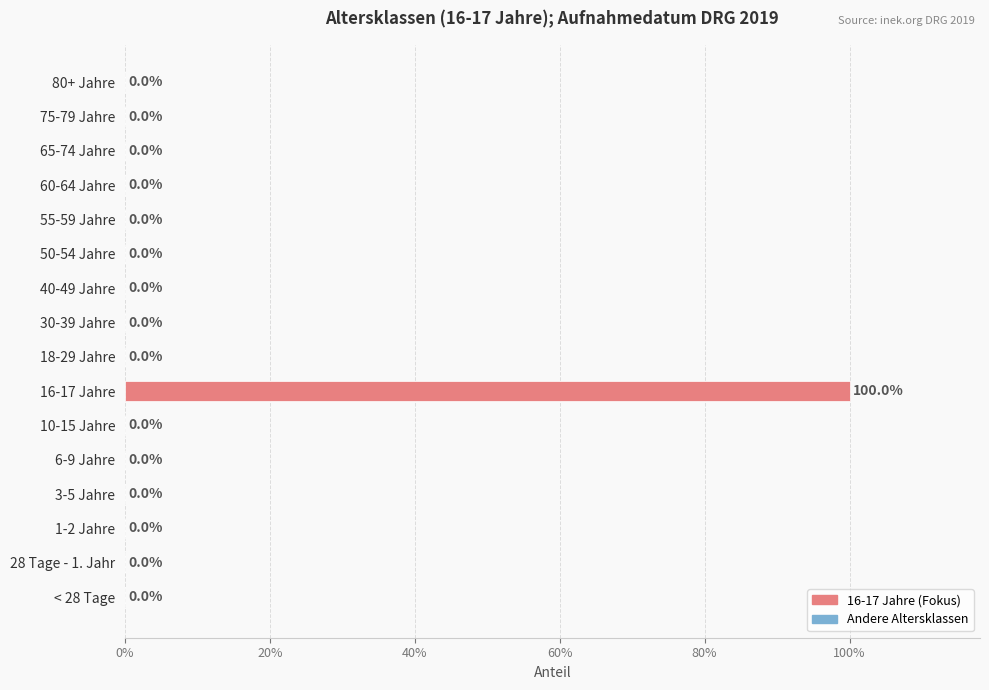

Between 60-64 Jahre and 30-39 Jahre, which is larger?

60-64 Jahre